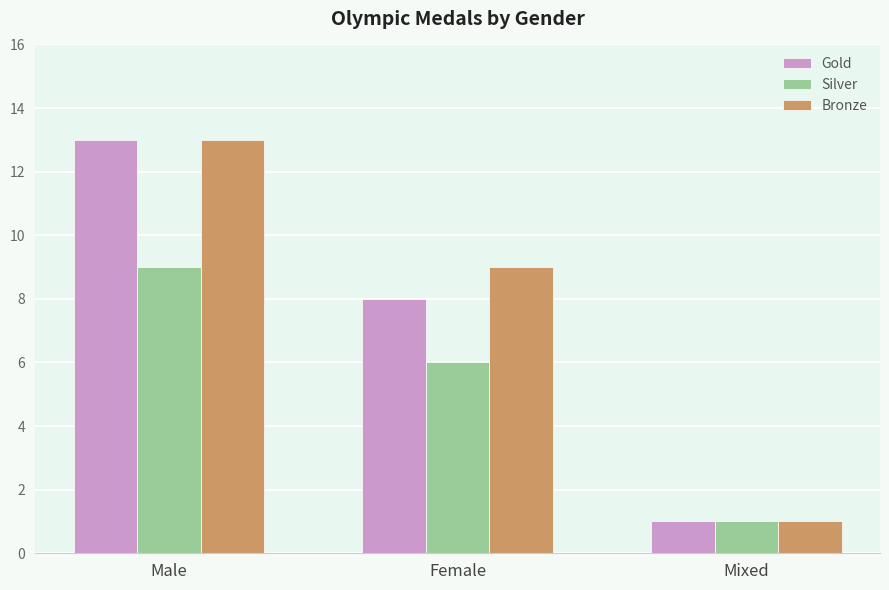

Which series changed the most between Male and Female?

Gold